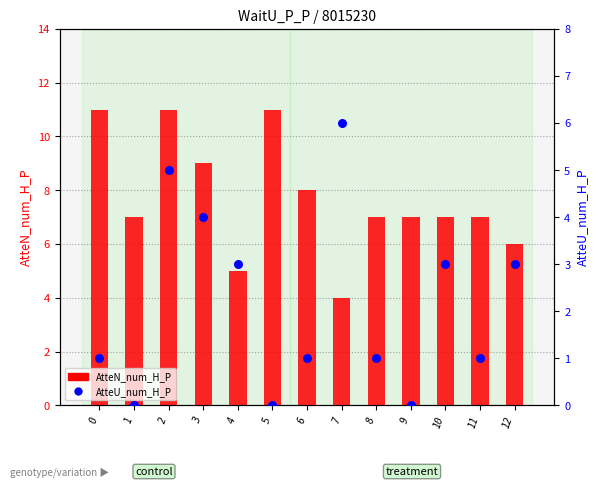

What are all the series names shown in the legend?

AtteN_num_H_P, AtteU_num_H_P